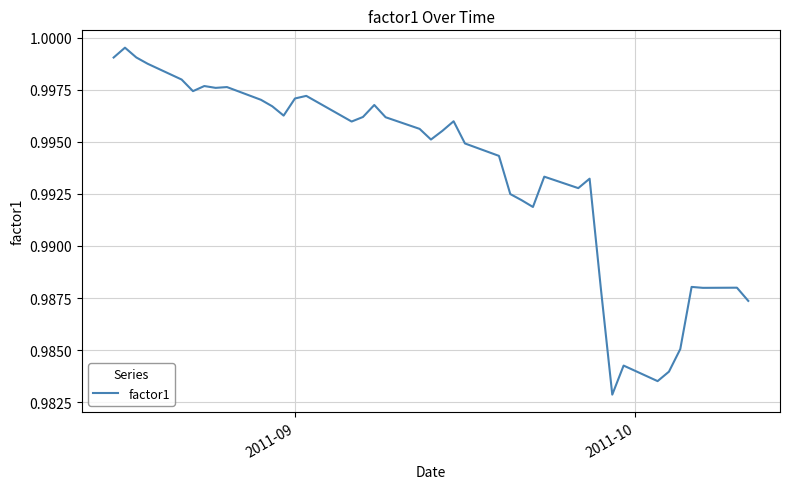

How many lines are shown in the chart?

1